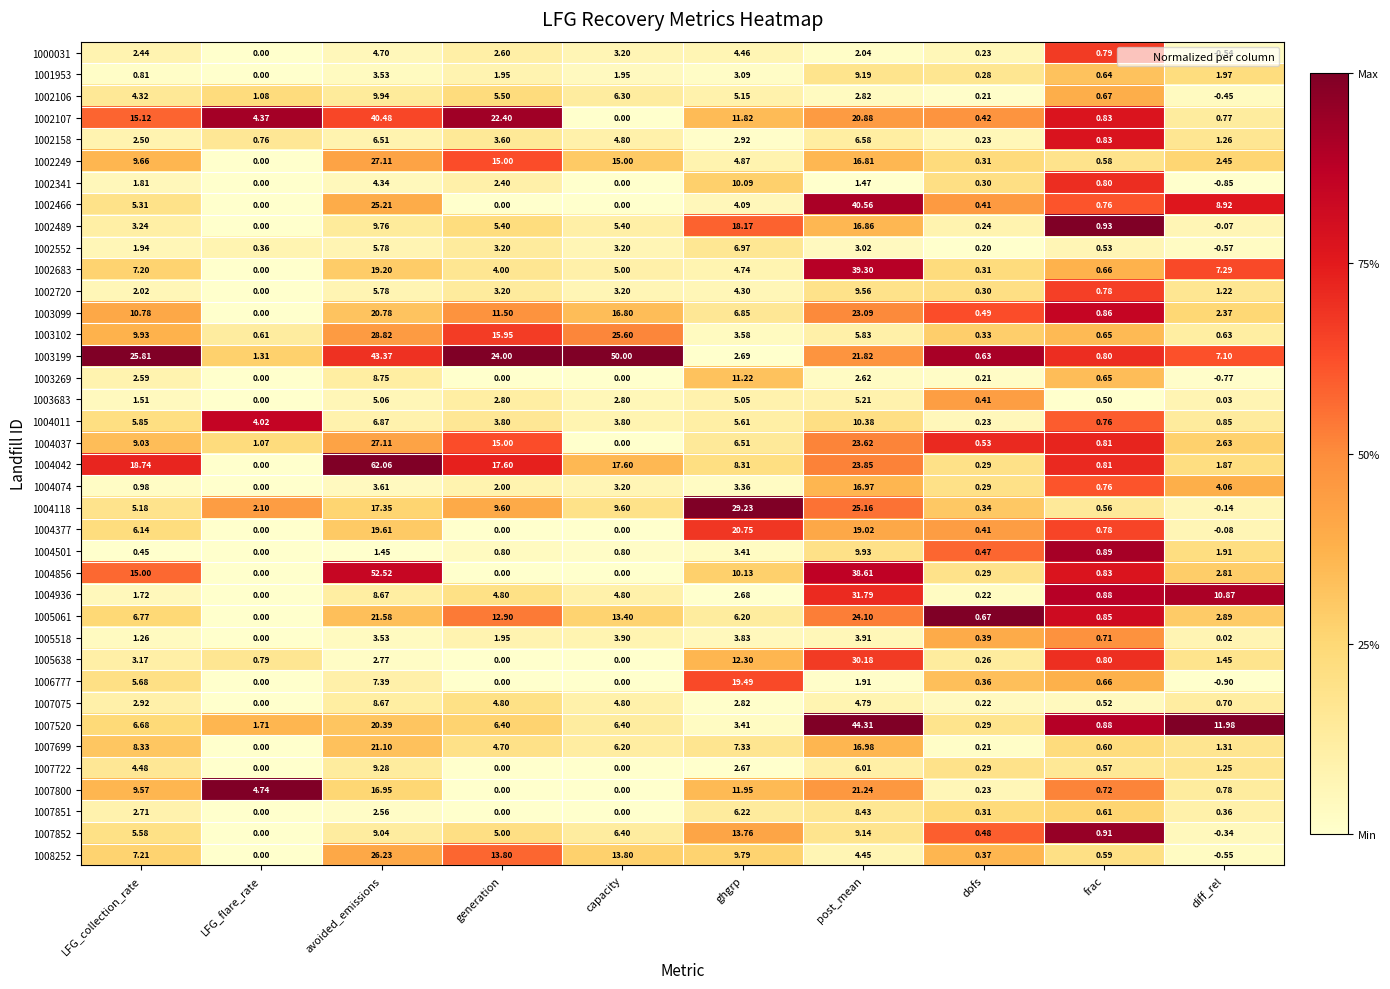

At which category is the sum across all series the highest?

avoided_emissions